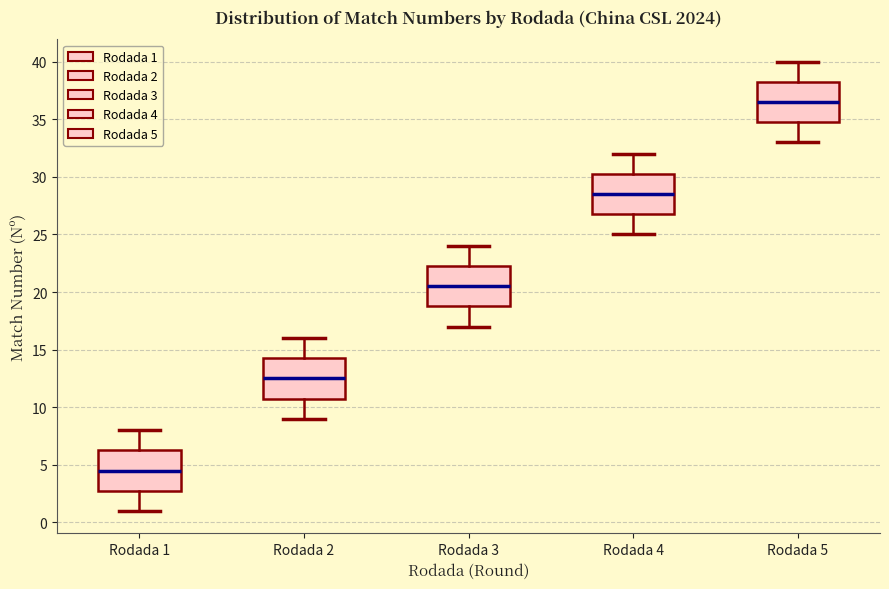

Which box's median line is the highest?

Rodada 5